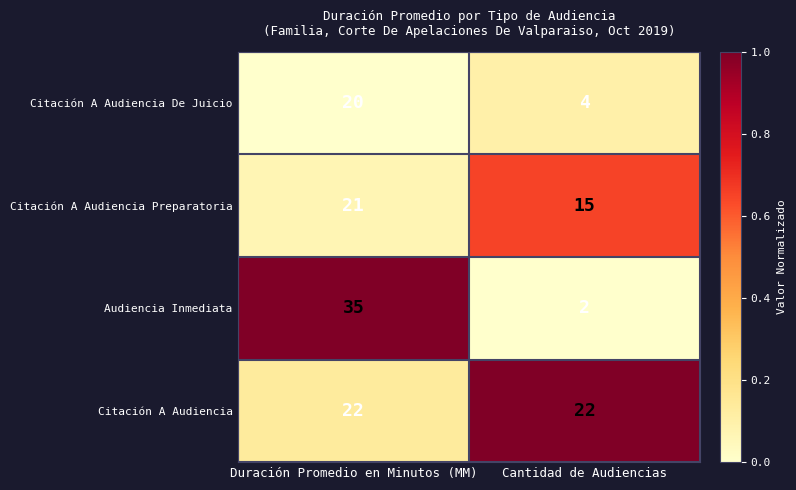

Reading left to right, transcribe all the data shown in this chart.

Citación A Audiencia De Juicio: 20	4
Citación A Audiencia Preparatoria: 21	15
Audiencia Inmediata: 35	2
Citación A Audiencia: 22	22